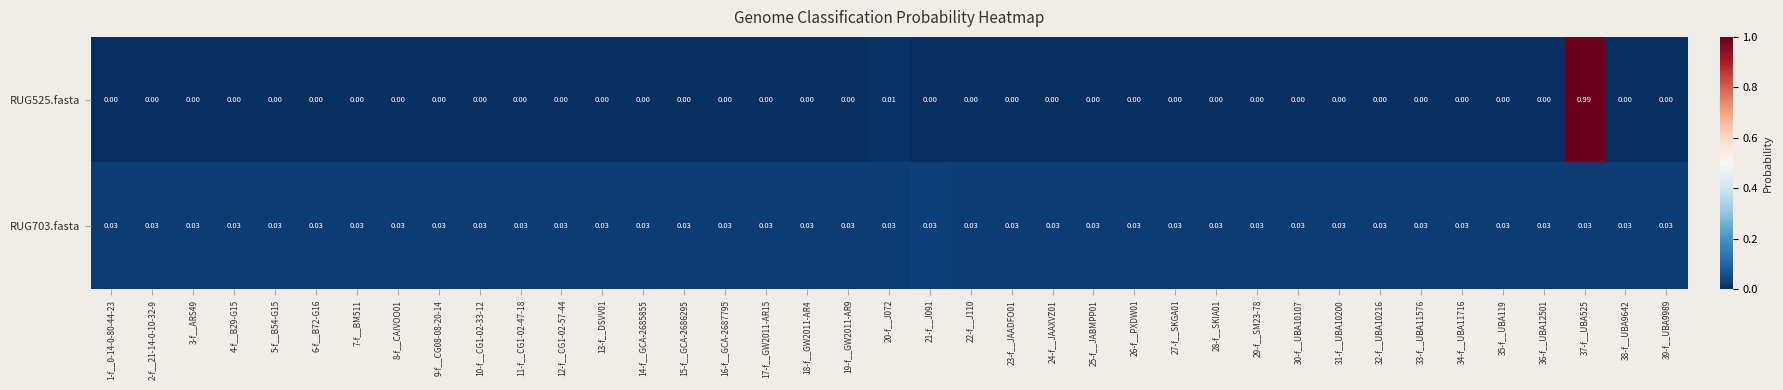

List the series in order of their peak value, highest first.

RUG525.fasta, RUG703.fasta